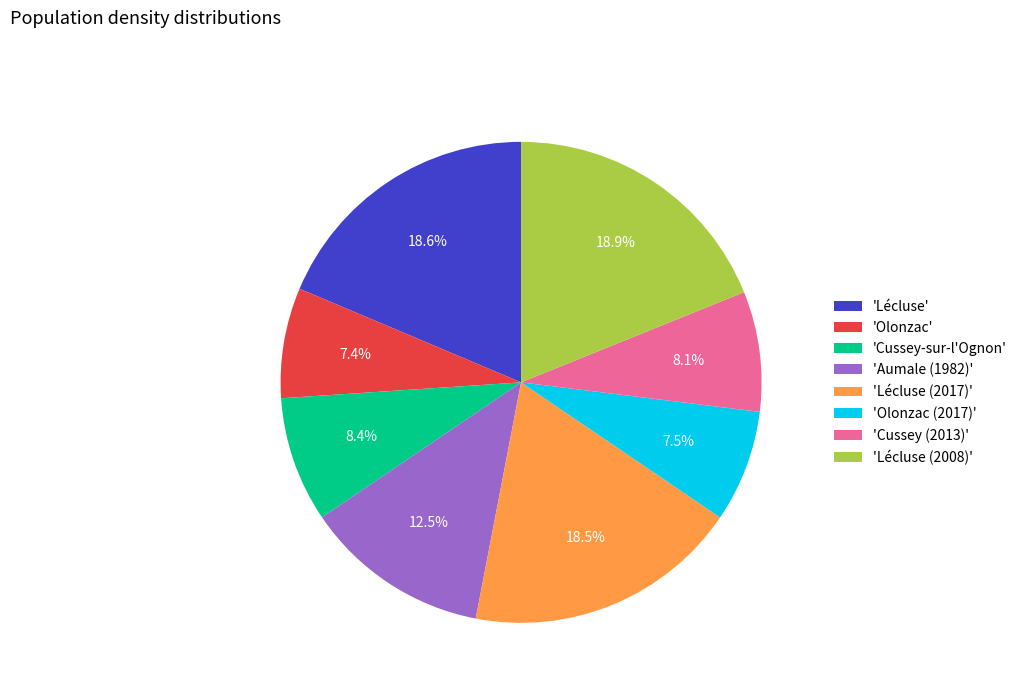

Between 'Lécluse (2017)' and 'Olonzac', which is larger?

'Lécluse (2017)'